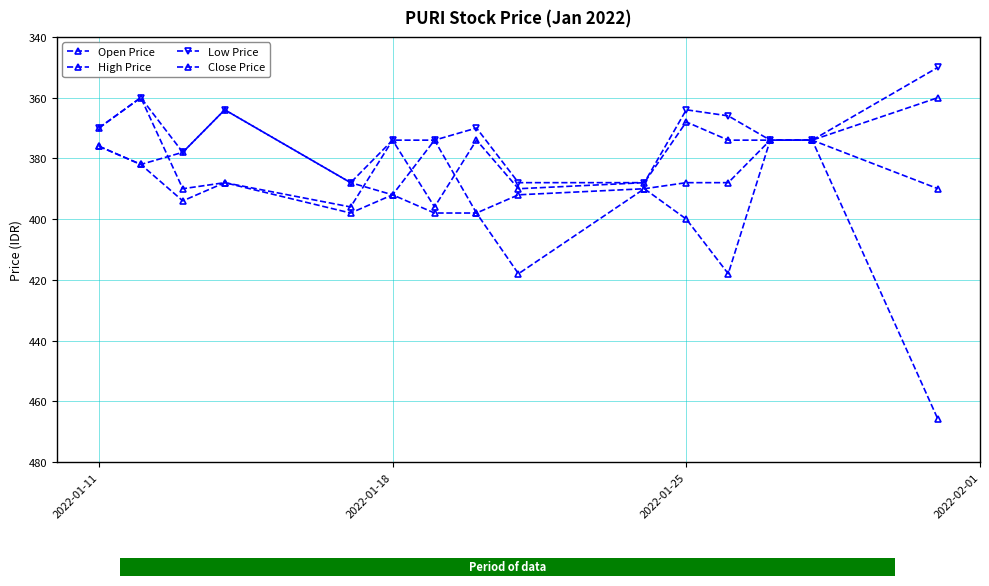

What is the difference between the second highest and minimum values in the High Price series?

44